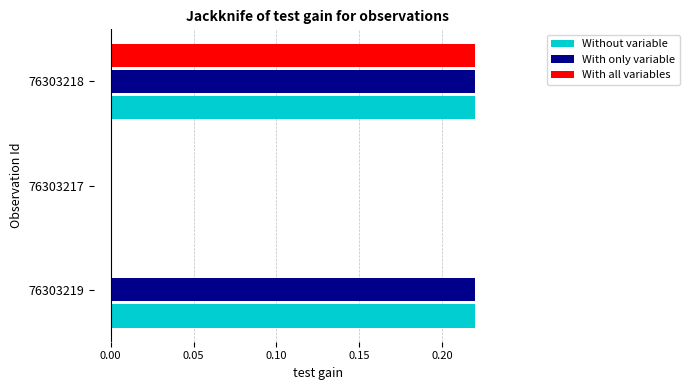

The With all variables series shows -0.1 at 76303217. True or false?

False